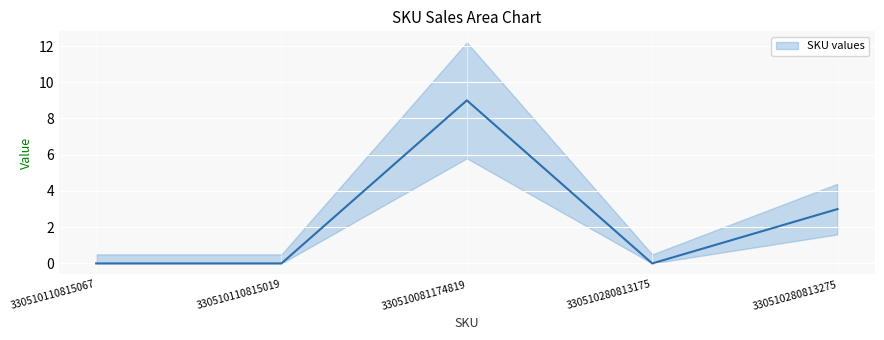

Where is the first local maximum?

330510081174819